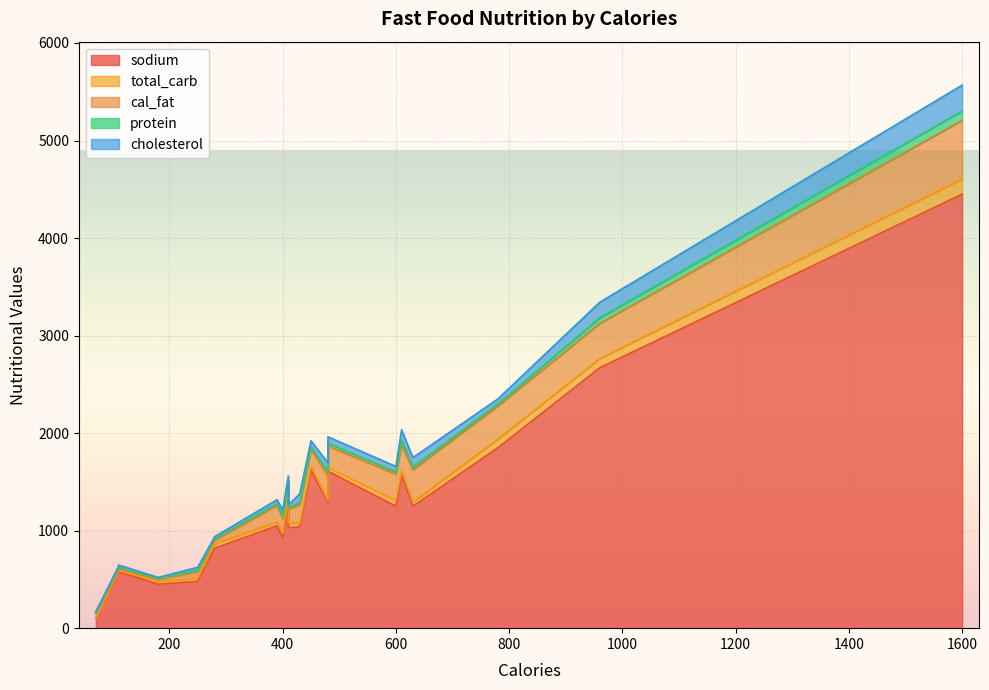

Which label corresponds to the smallest value in the chart?

70